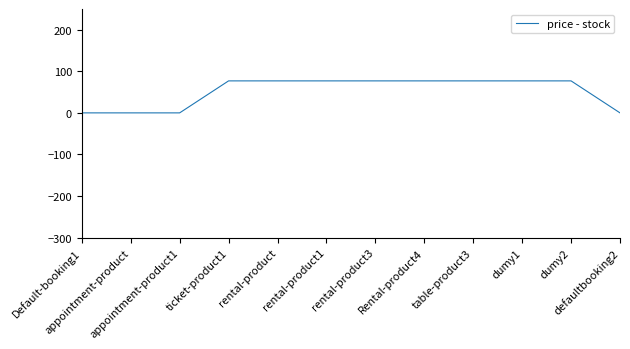

How many values are below 77?

4